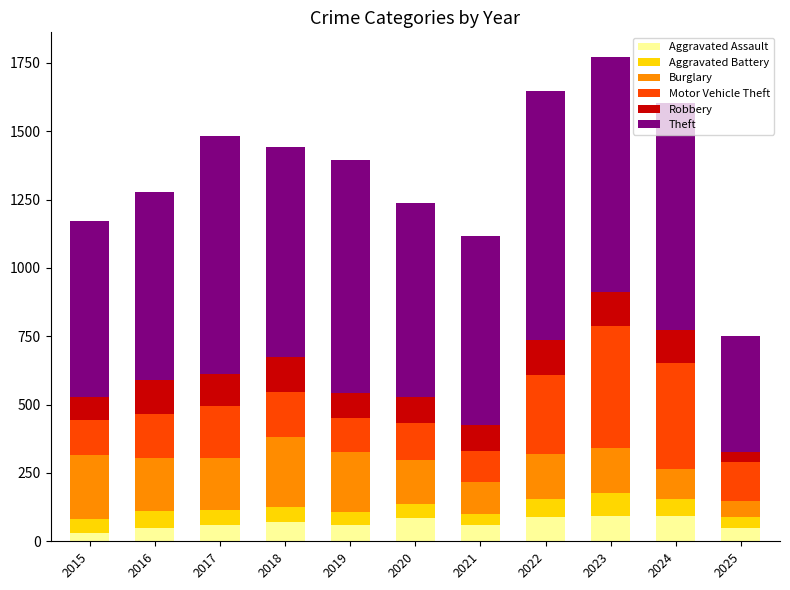

What are all the series names shown in the legend?

Aggravated Assault, Aggravated Battery, Burglary, Motor Vehicle Theft, Robbery, Theft